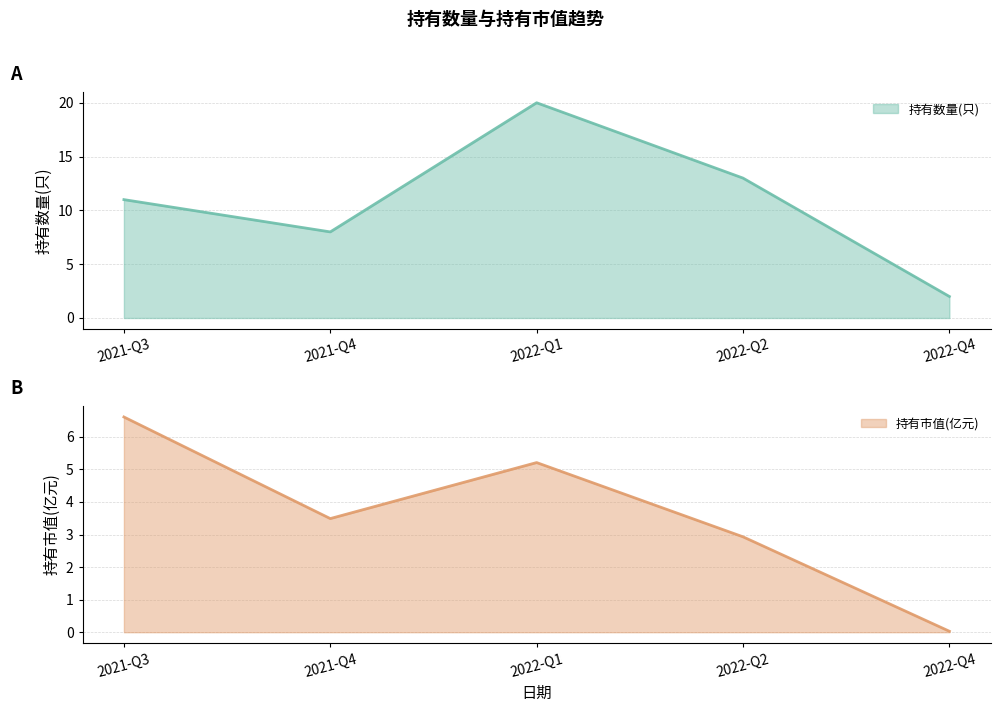

What position from the left is 2022-Q4?

5